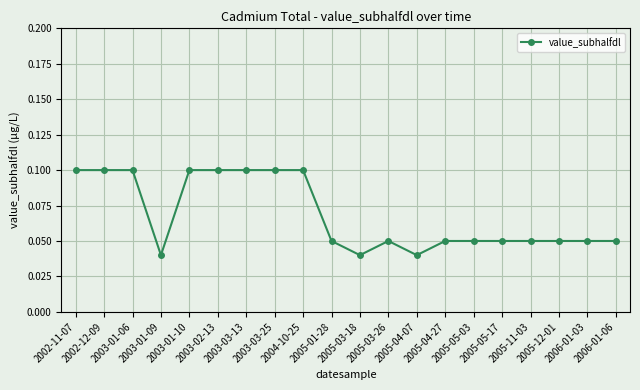

True or false: the data has more than 0 interior local peaks.

True